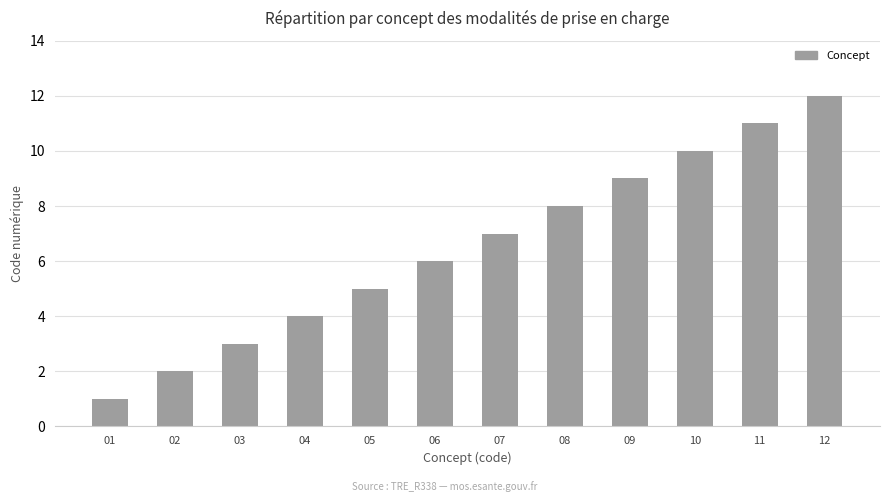

Is it true that the value at 11 is 18?

False